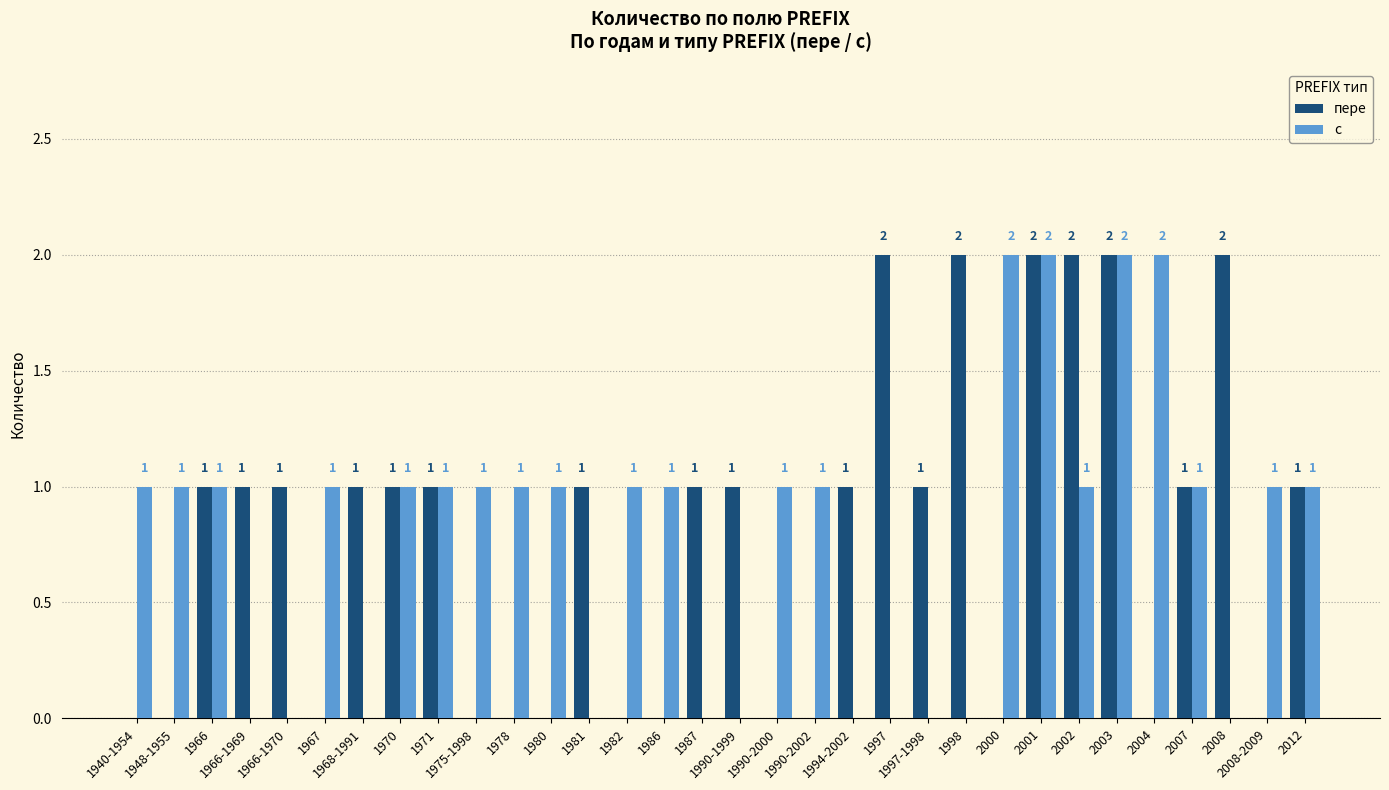

What is the total value across all series at 1987?

1